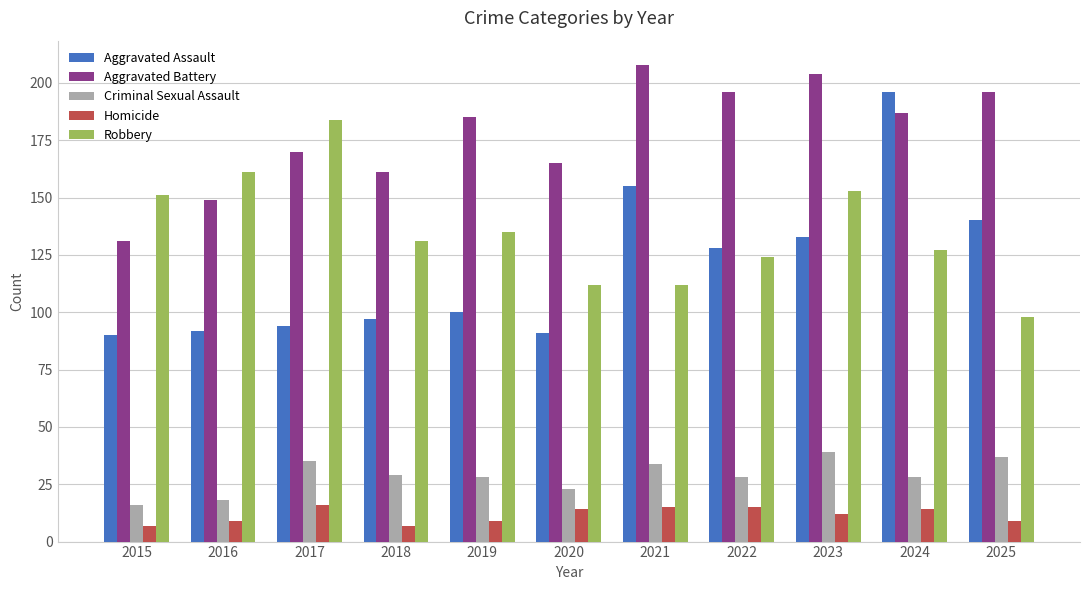

Where is Robbery nearest to the value 141?

2019